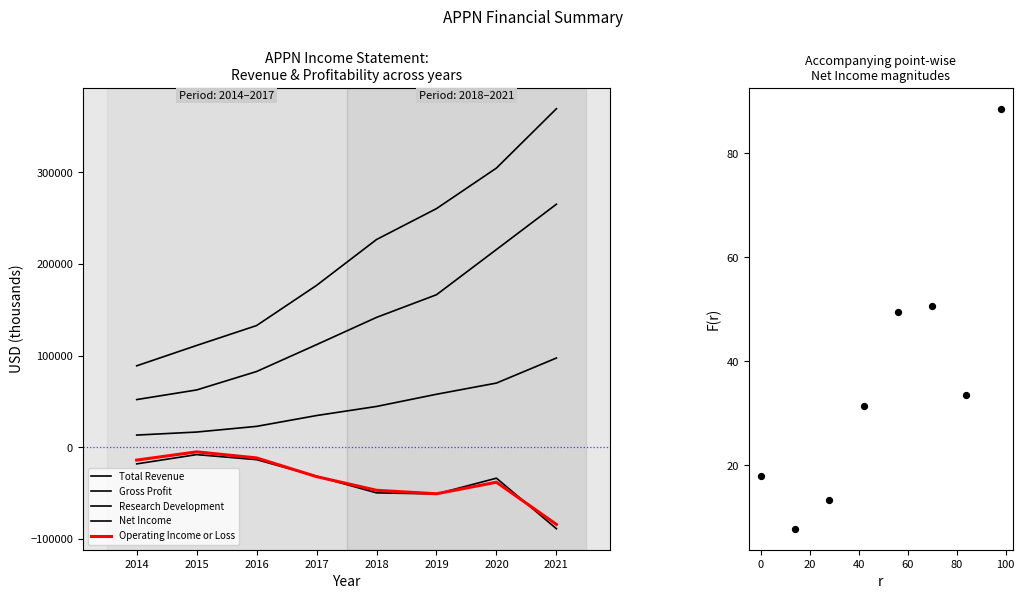

At how many categories does at least one series exceed 336823?

1